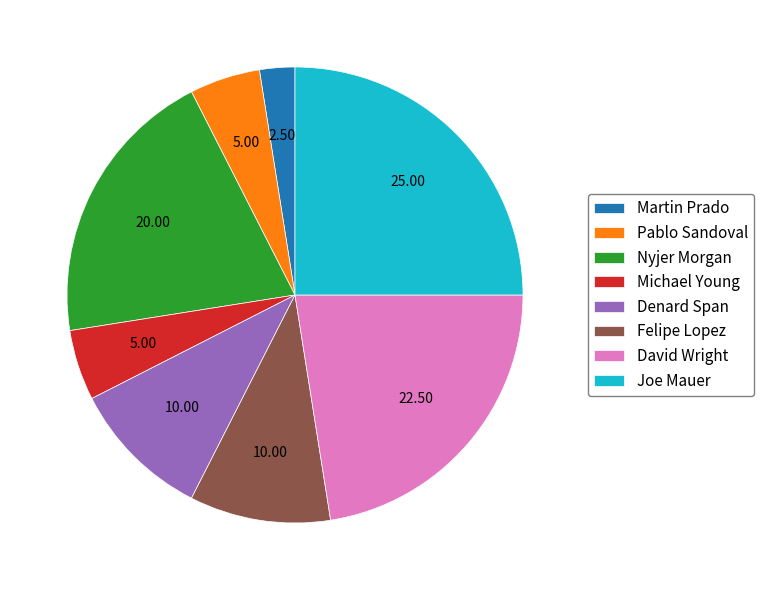

Which has a higher value, Pablo Sandoval or Felipe Lopez?

Felipe Lopez